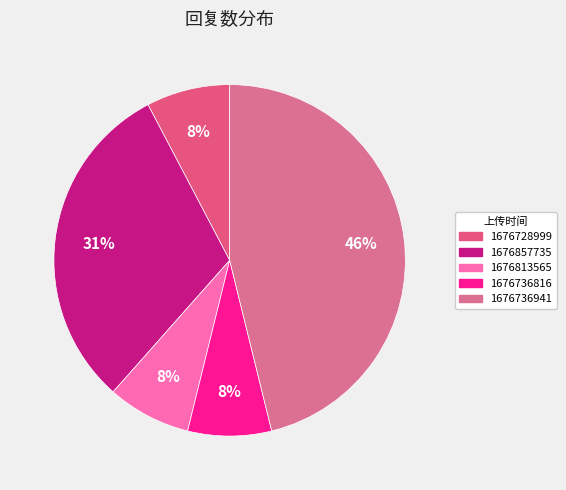

Count the number of slices in the pie.

5